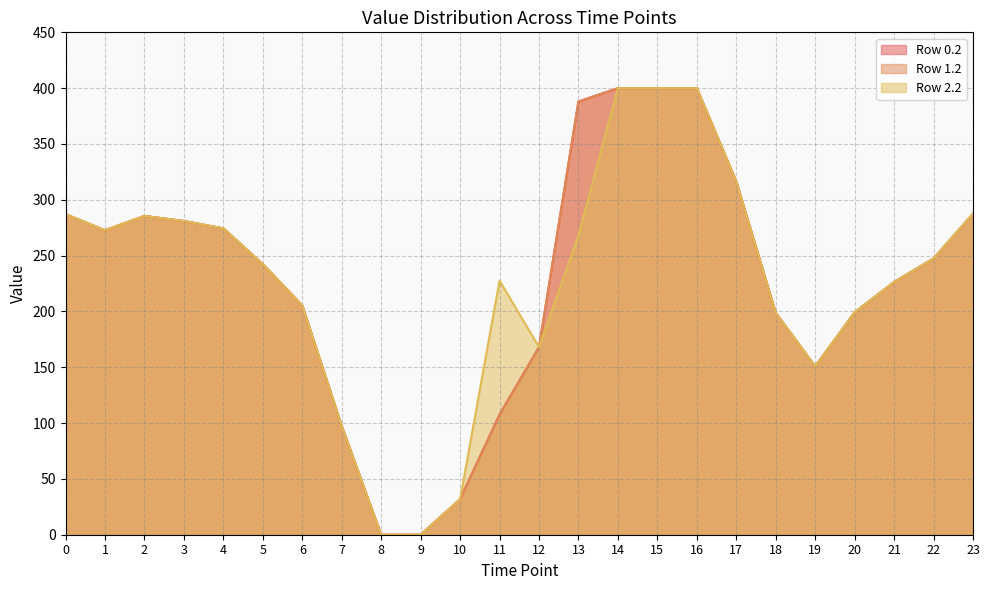

Does the chart have visible grid lines?

Yes